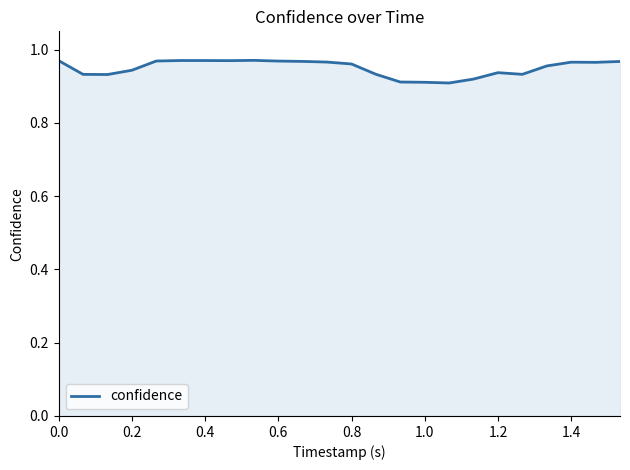

Which has a higher value, 1.2 or 1.4?

1.4